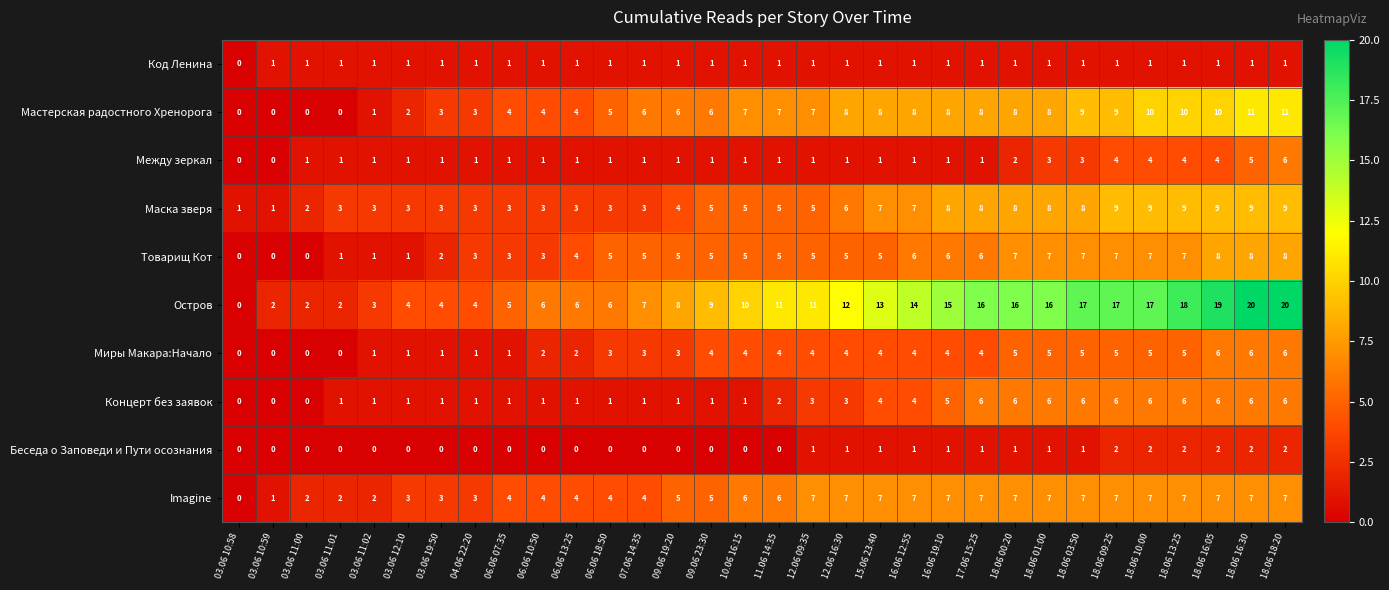

Between 04.06 22:20 and 18.06 03:50, which series saw the biggest shift?

Остров